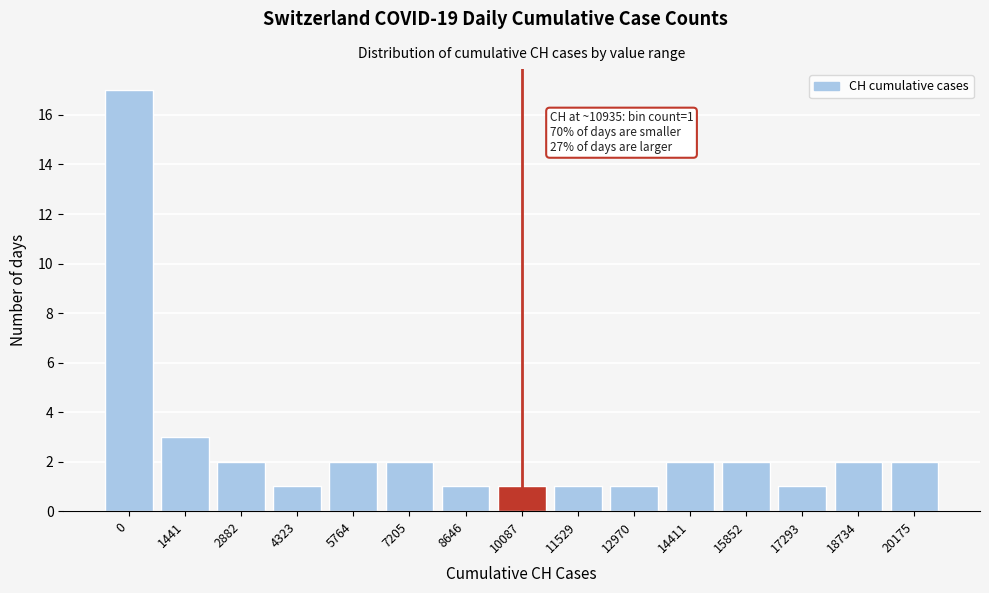

Reading right to left, list all the values displayed in this chart.

20175=2	18734=2	17293=1	15852=2	14411=2	12970=1	11529=1	10087=1	8646=1	7205=2	5764=2	4323=1	2882=2	1441=3	0=17